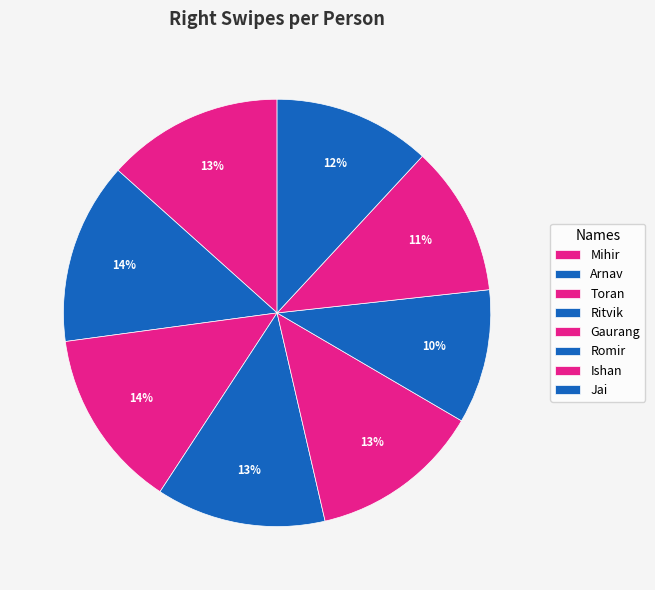

How many slices are in this pie chart?

8